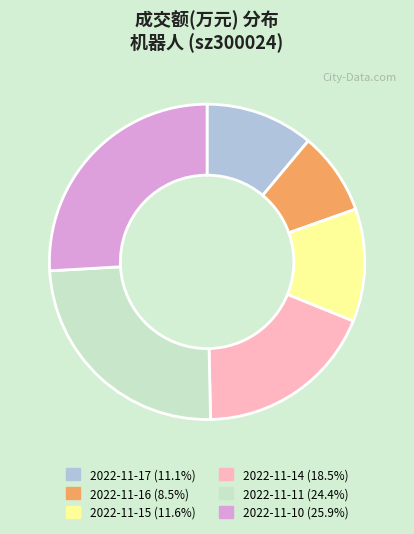

Does 2022-11-17 represent more than half of the total?

No